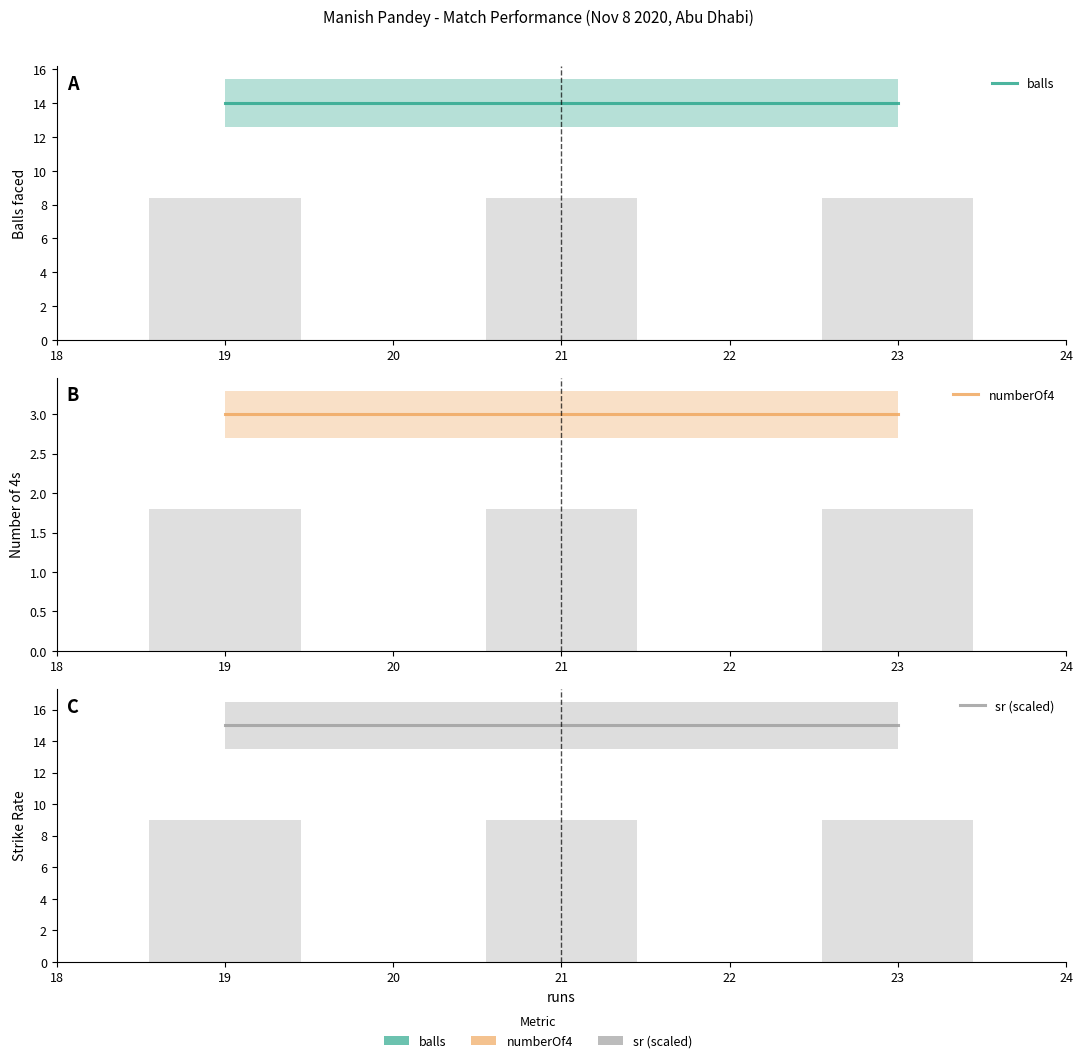

Which series has the largest range (max minus min)?

balls